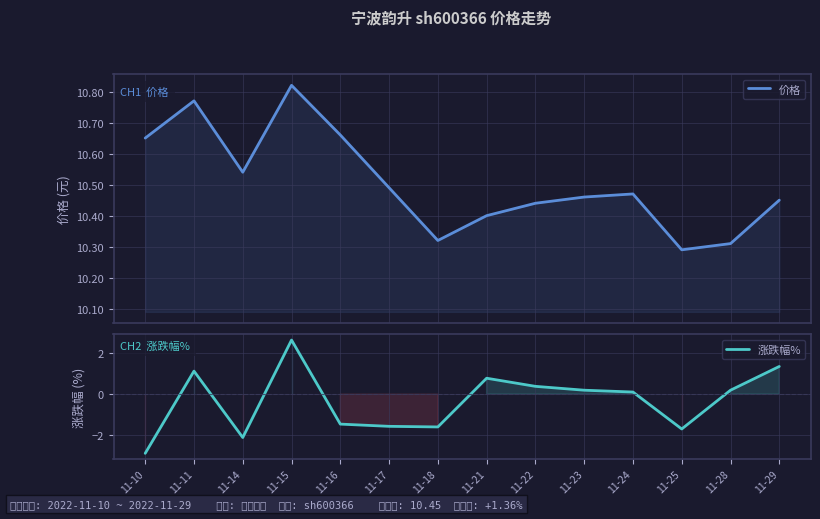

What is the difference between the maximum and minimum values in the 价格 series?

0.5